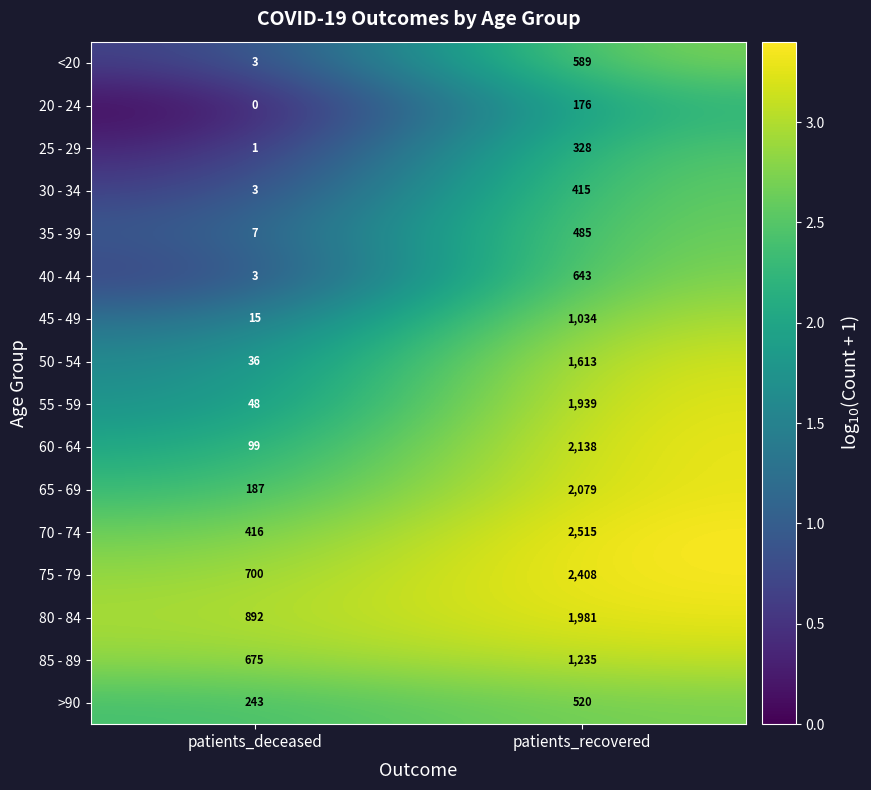

Is the value of >90 at patients_deceased greater than the value of 60 - 64 at patients_deceased?

Yes